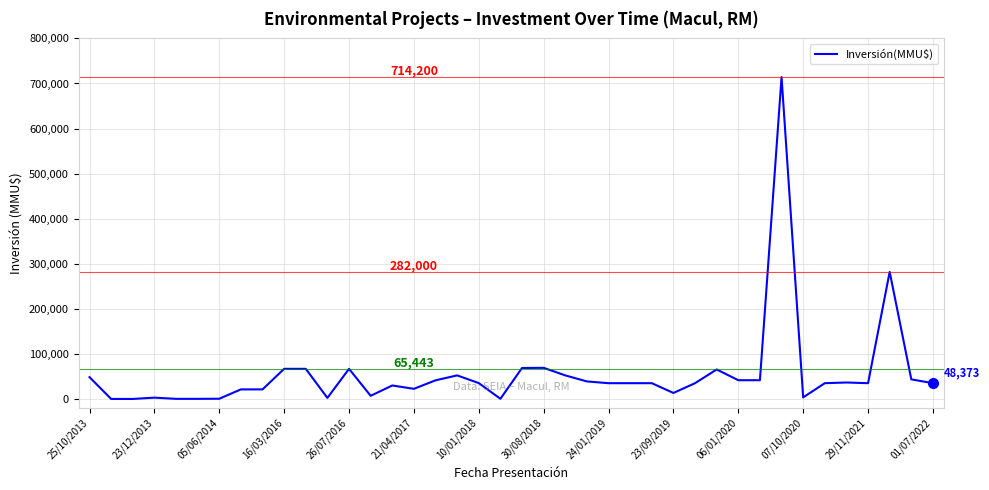

What is the maximum value shown in the chart?

714200